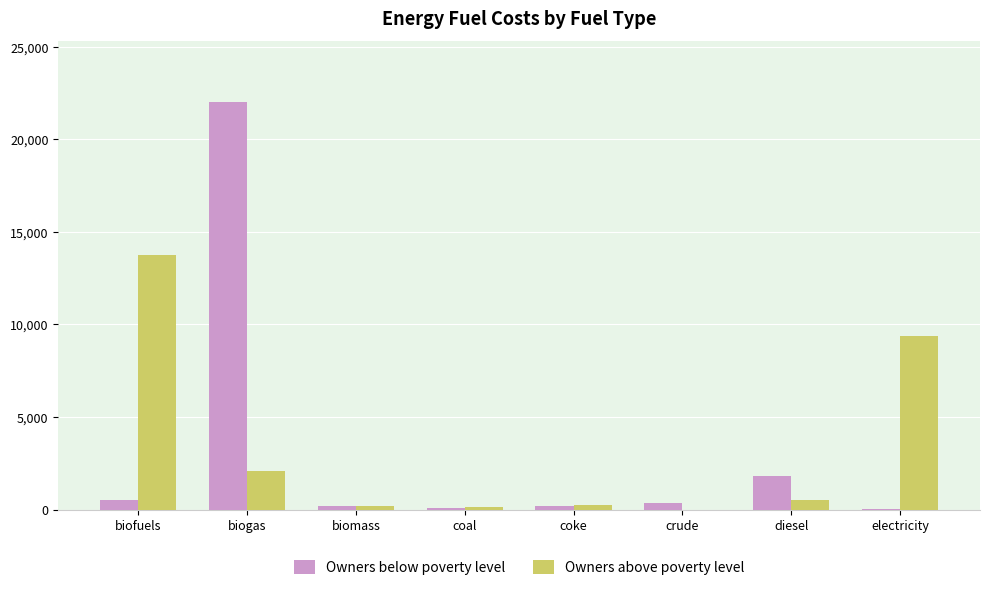

At which category does the chart reach its peak across all series?

biogas